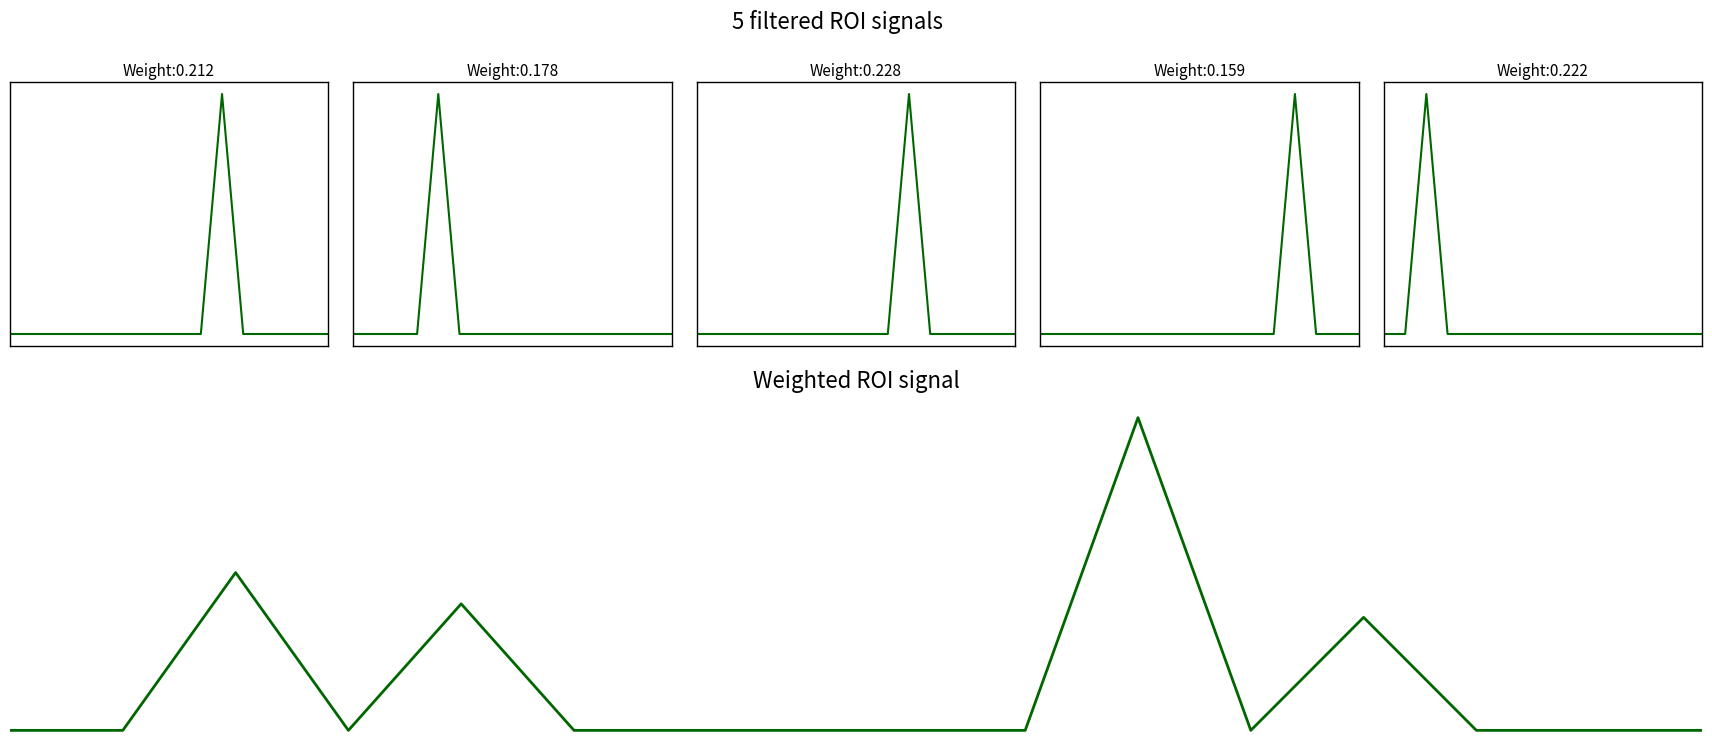

What is the difference between the maximum and minimum values in the col_1 series?

10.0